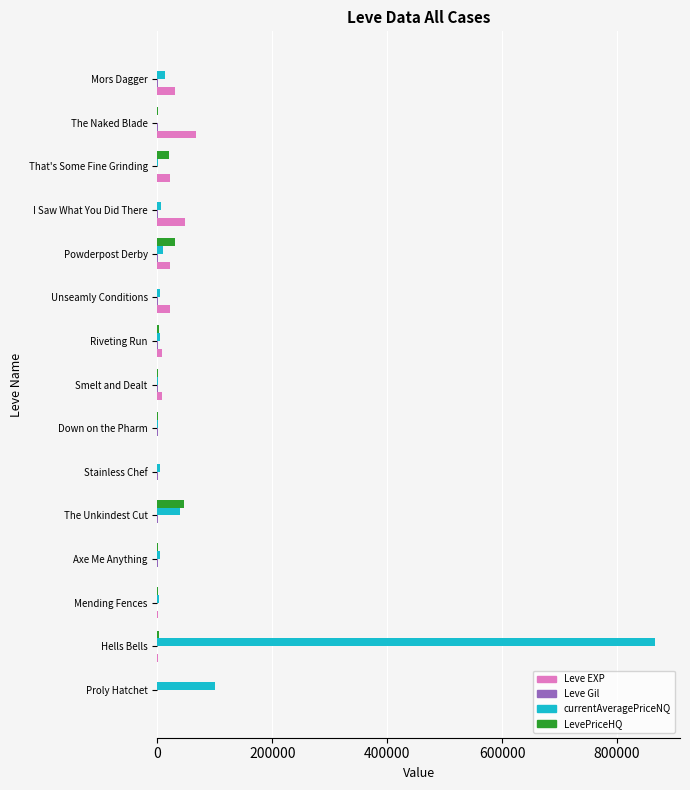

What is the sum of all Leve EXP values?

226393